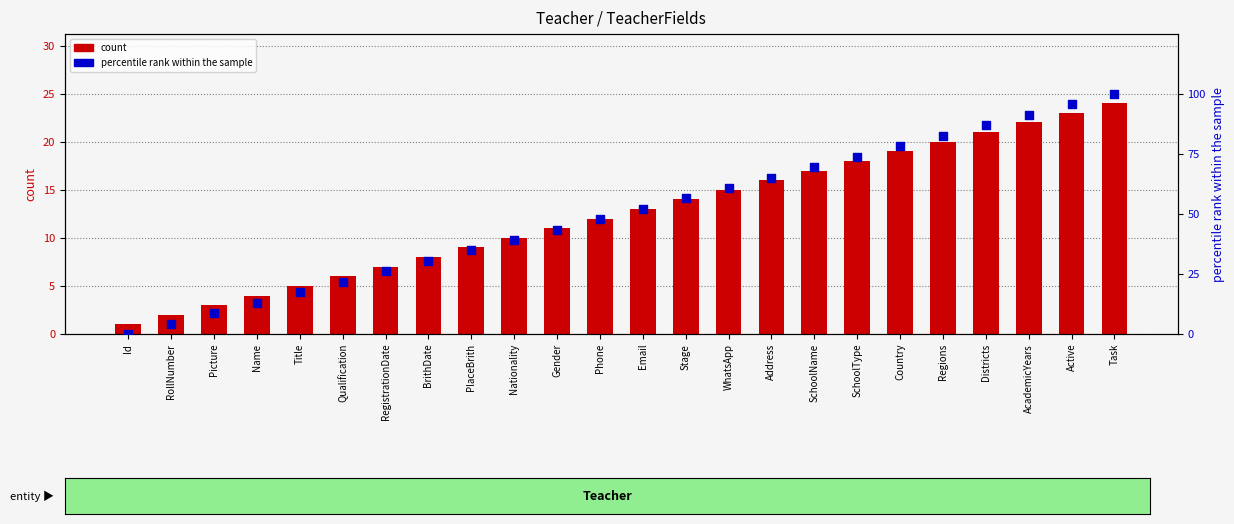

What are all the series names shown in the legend?

count, percentile rank within the sample